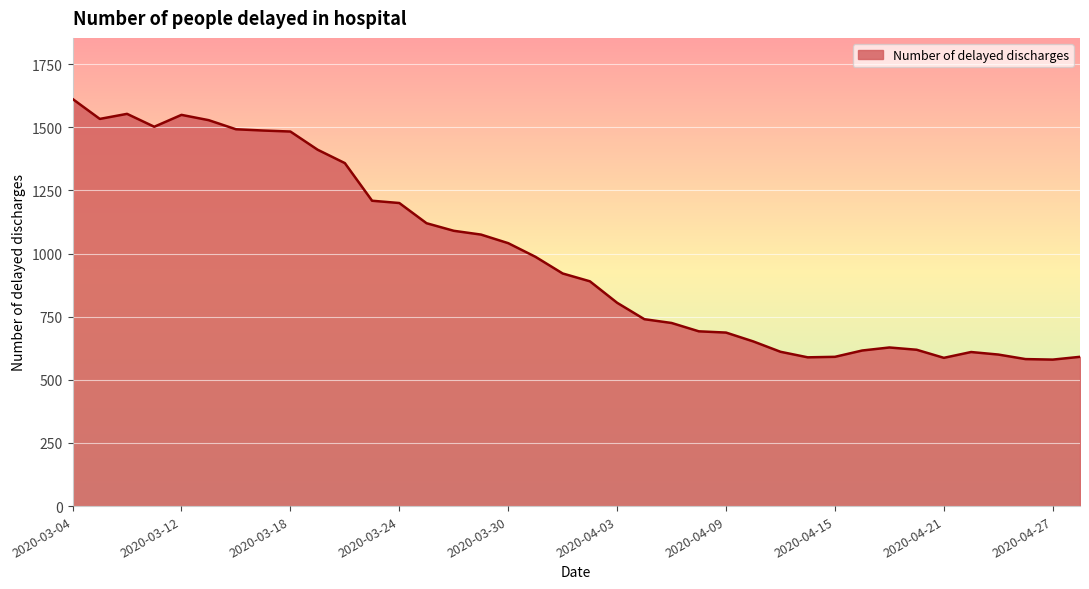

What is the minimum value shown in the chart?

580